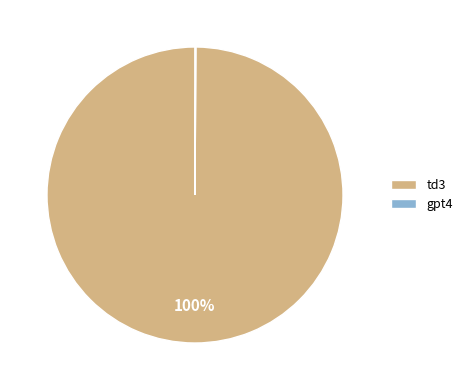

Is it true that td3 is 100% of the pie?

True